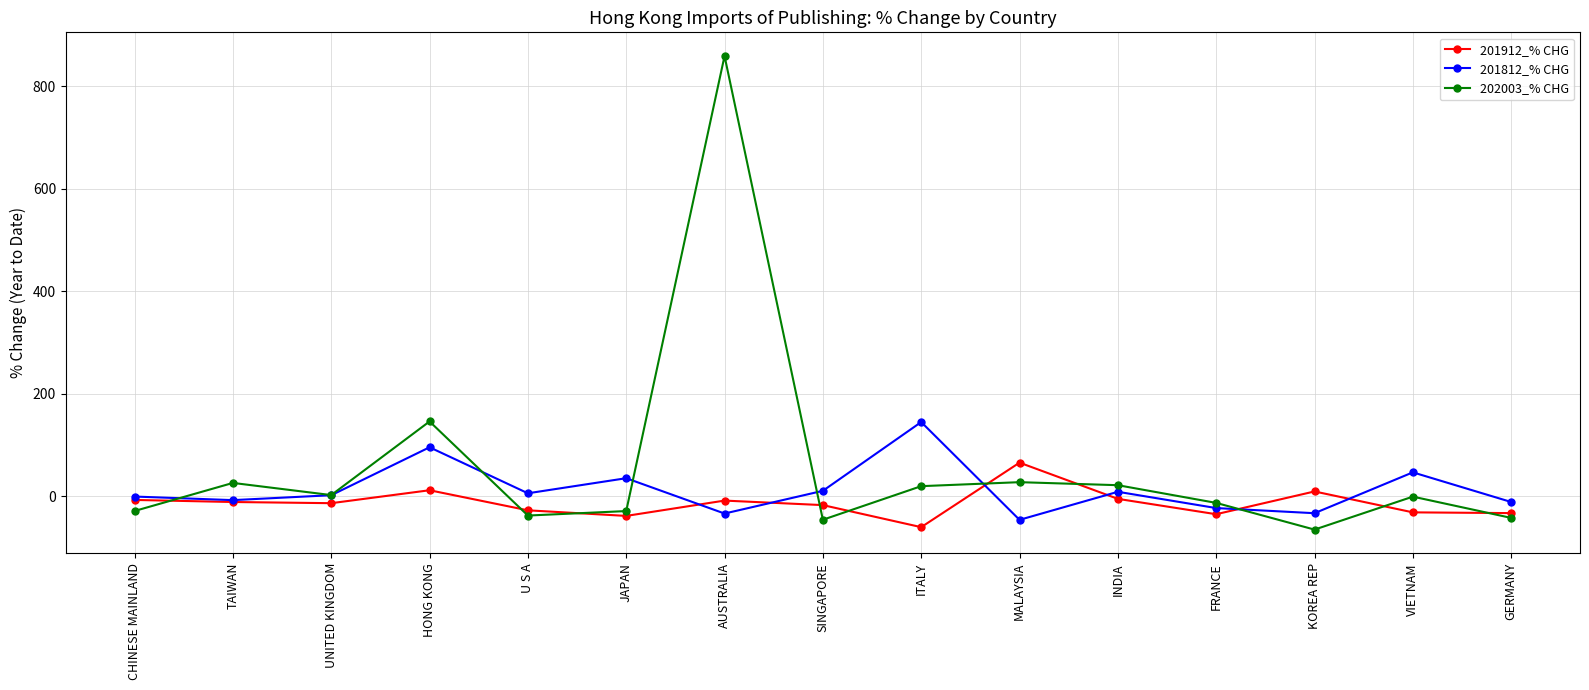

True or false: 201912_% CHG has more than 2 interior local peaks.

True